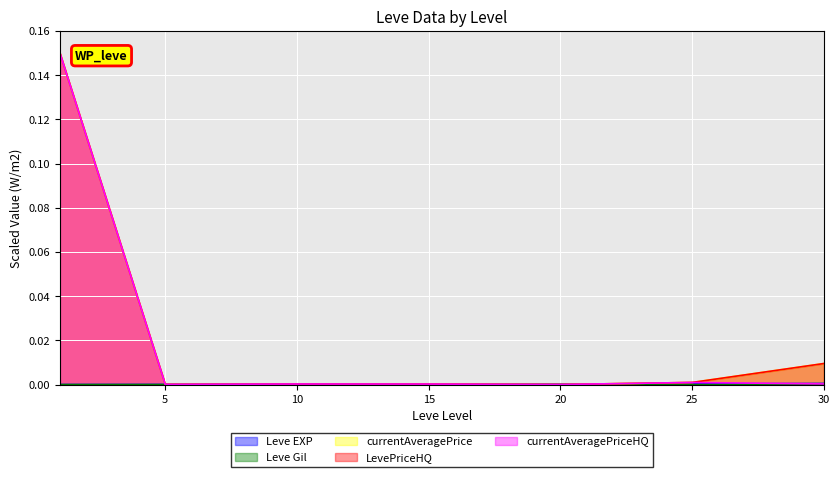

At which category does the chart reach its minimum across all series?

1